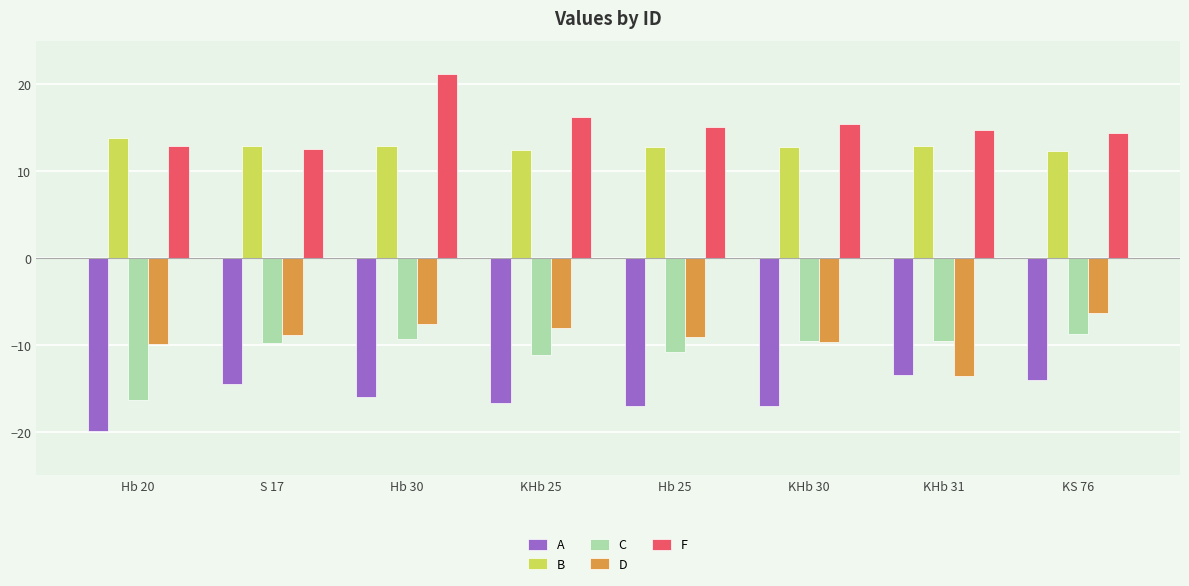

The value of C at Hb 25 is -7.1. True or false?

False